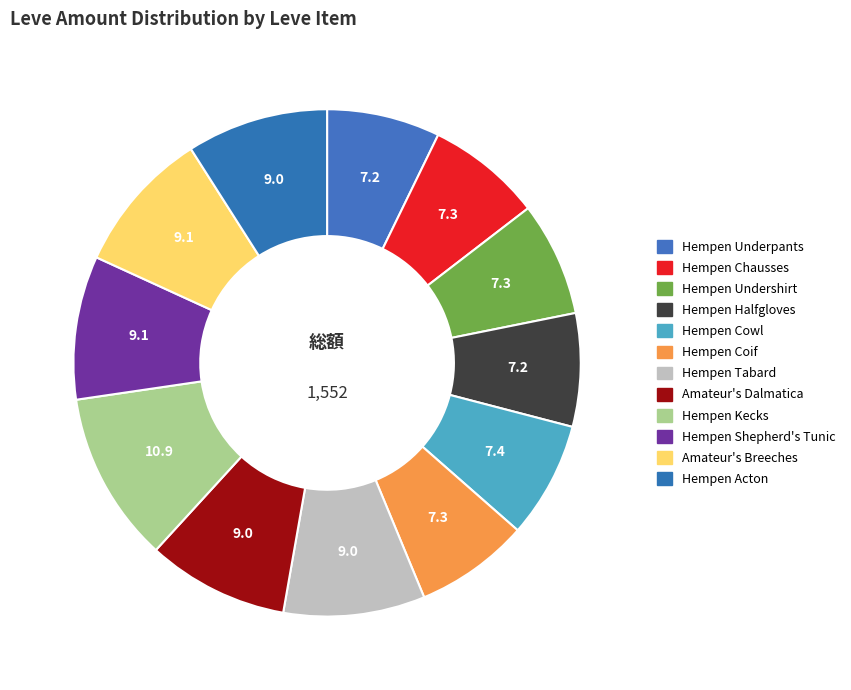

How many segments does this pie chart have?

12